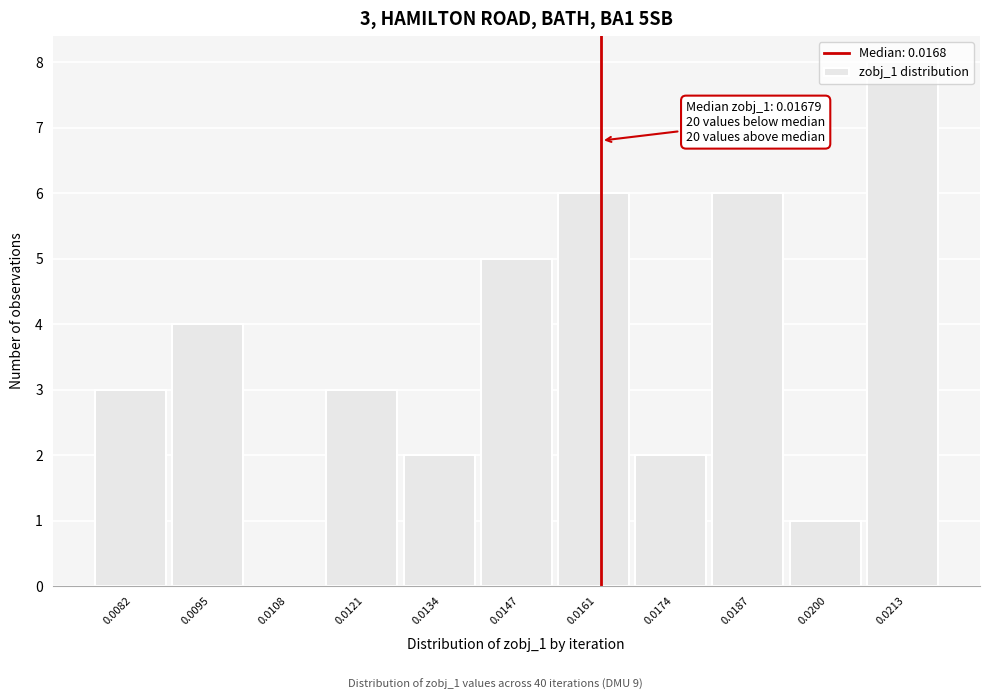

What is the change in value from 0.0147 to 0.0200?

-4